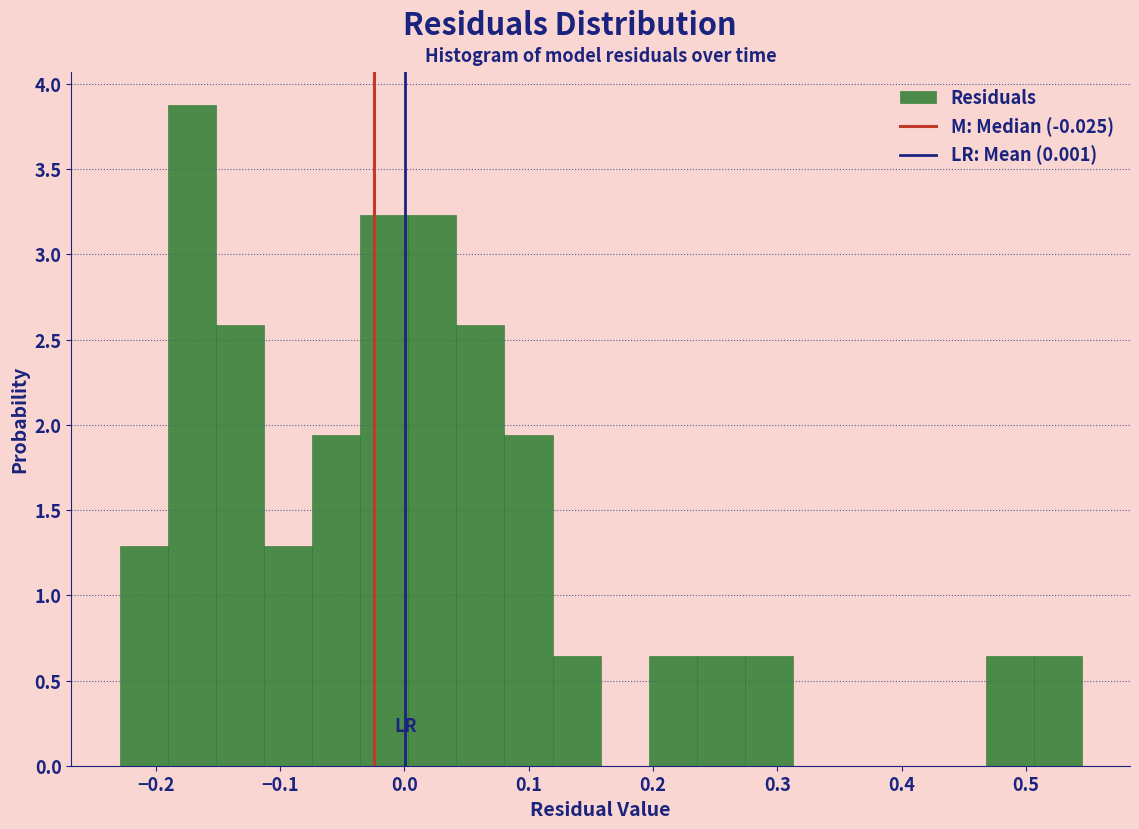

Read against the x-axis, roughly where is the centre of the tallest bar?

-0.17